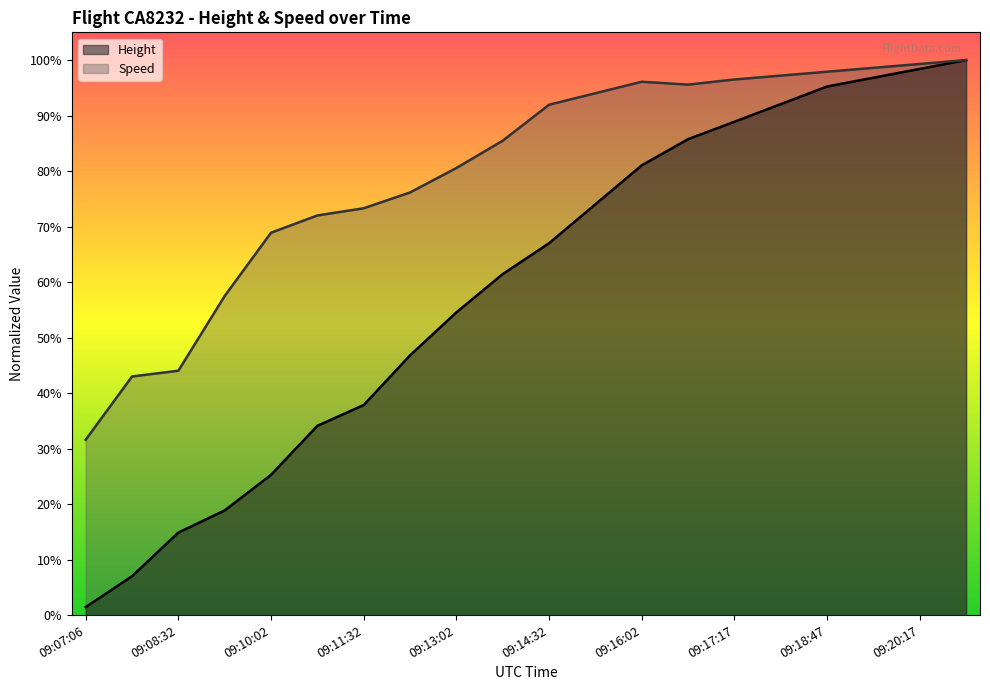

What is the label of the 10th point from the right?

09:14:32